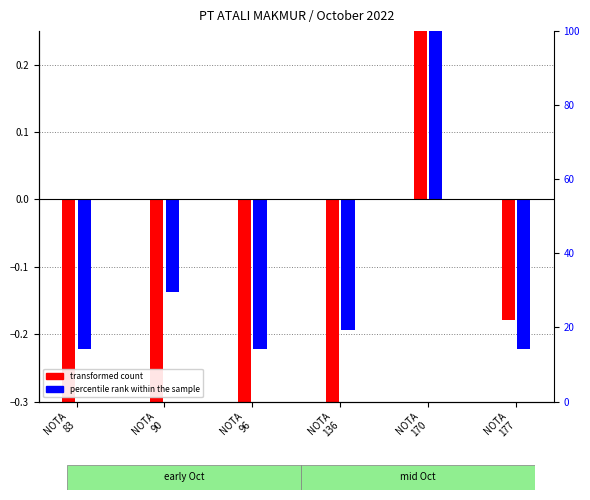

What is the total value across all series at NOTA
90?

-0.9